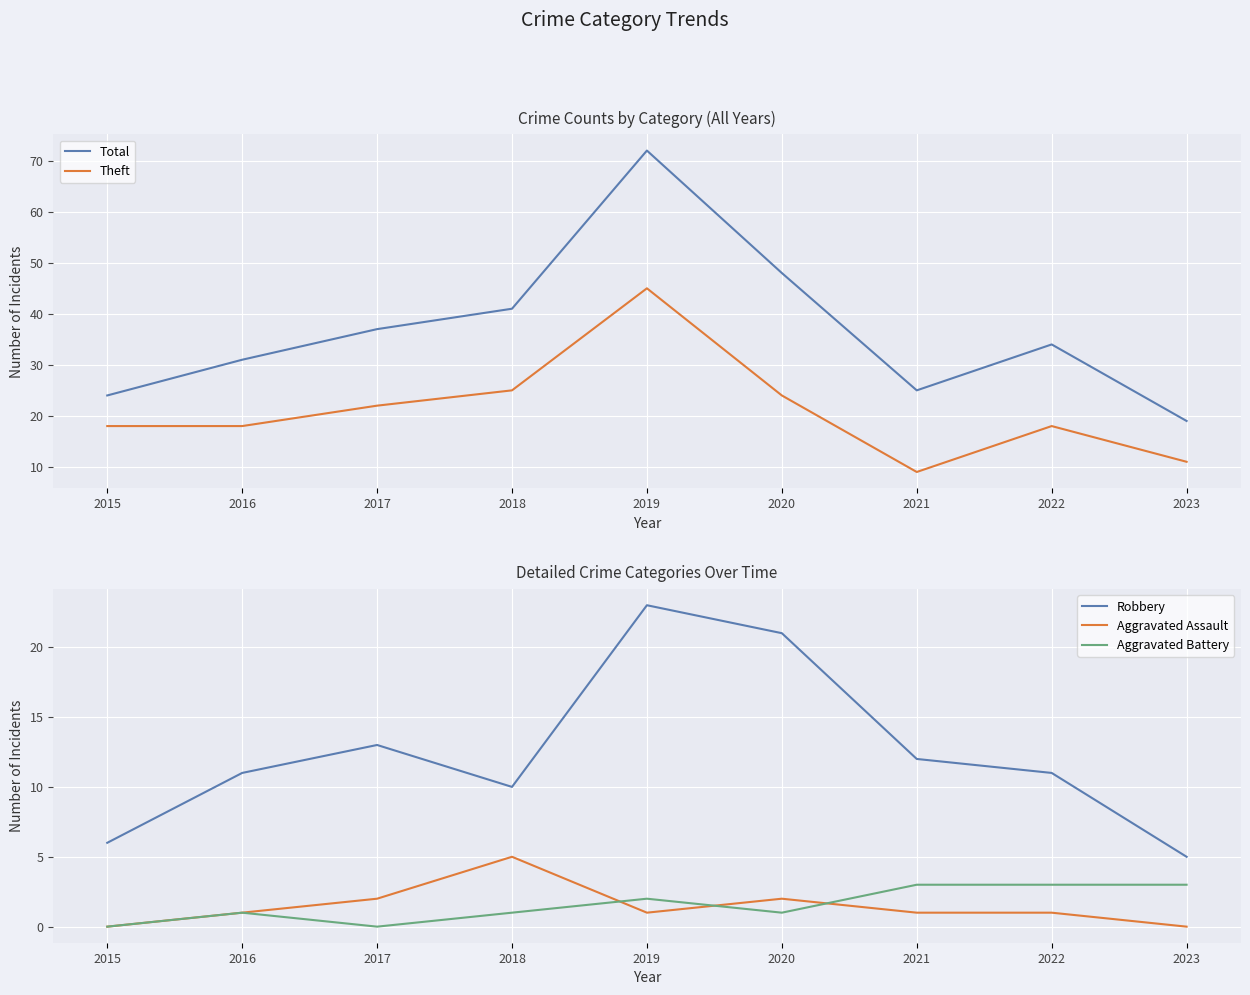

Reading right to left, list all the values displayed in this chart.

Total: 19	34	25	48	72	41	37	31	24
Theft: 11	18	9	24	45	25	22	18	18
Robbery: 5	11	12	21	23	10	13	11	6
Aggravated Assault: 0	1	1	2	1	5	2	1	0
Aggravated Battery: 3	3	3	1	2	1	0	1	0